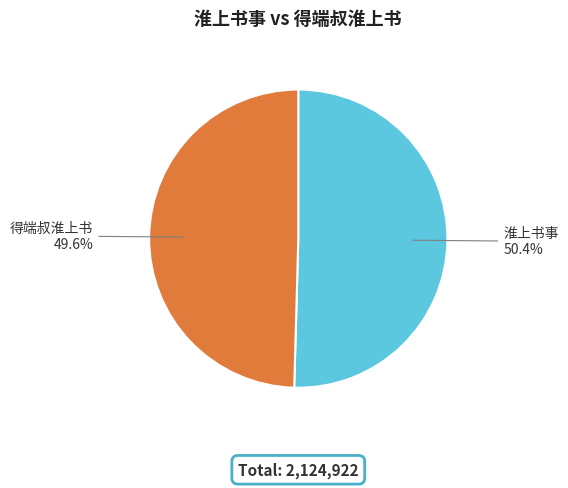

To the nearest percent, what is the difference between the largest and smallest slice percentages?

1%